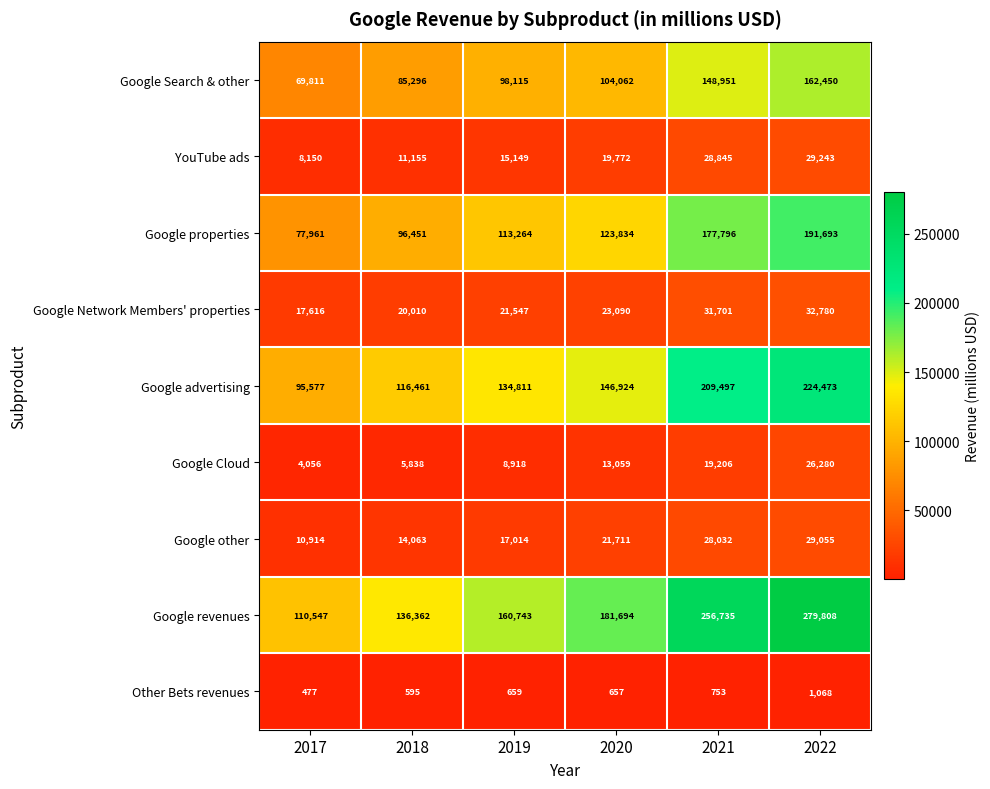

What is the total value across all series at 2020?

634803